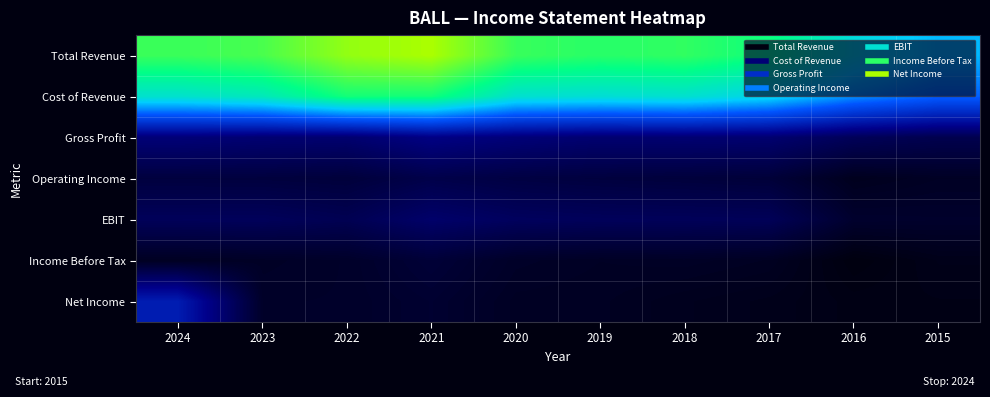

At which category does the chart reach its minimum across all series?

2016